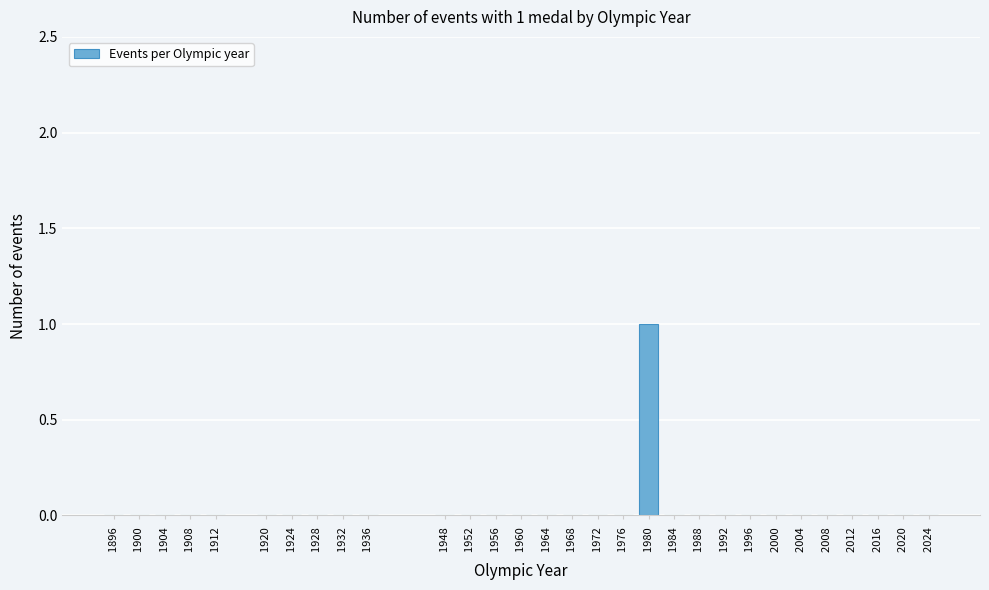

Reading right to left, list all the values displayed in this chart.

2024 =0	2020 =0	2016 =0	2012 =0	2008 =0	2004 =0	2000 =0	1996 =0	1992 =0	1988 =0	1984 =0	1980 =1	1976 =0	1972 =0	1968 =0	1964 =0	1960 =0	1956 =0	1952 =0	1948 =0	1936 =0	1932 =0	1928 =0	1924 =0	1920 =0	1912 =0	1908 =0	1904 =0	1900 =0	1896 =0